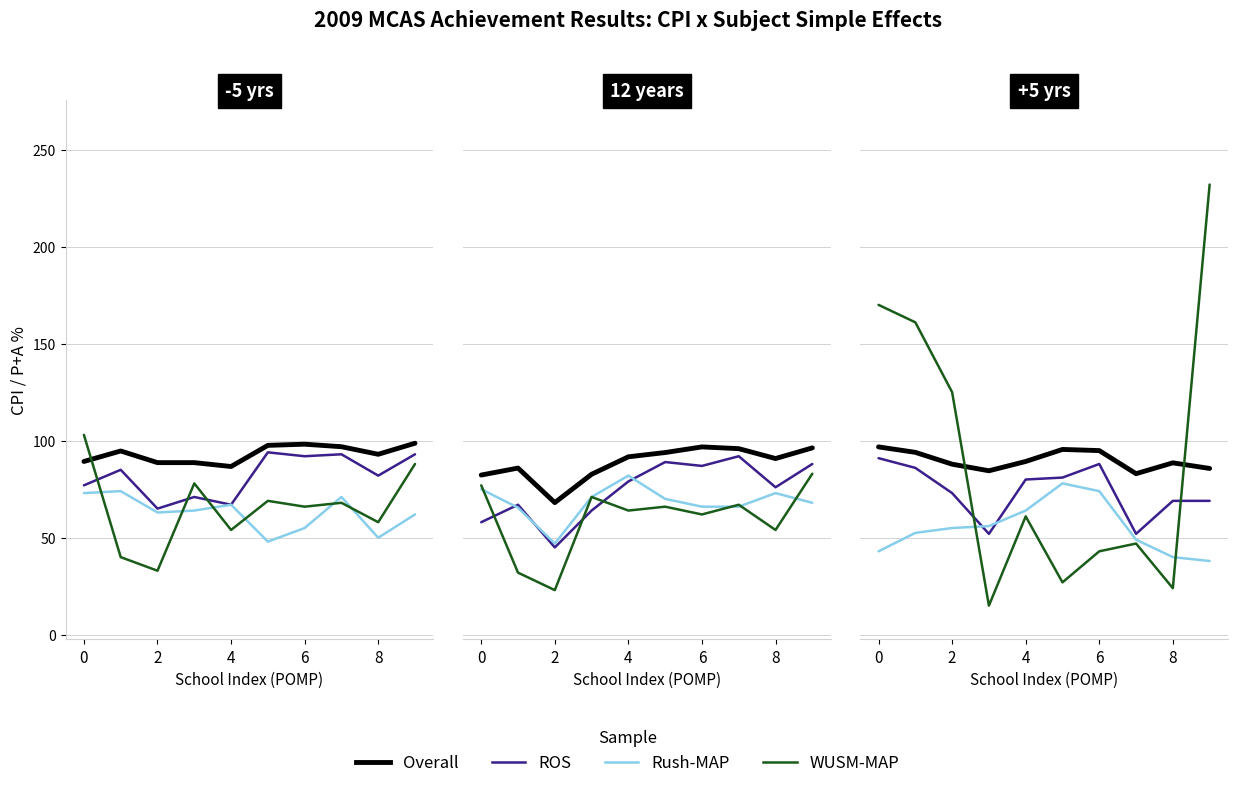

Rank the series by their maximum value, from lowest to highest.

Rush-MAP, ROS, Overall, WUSM-MAP